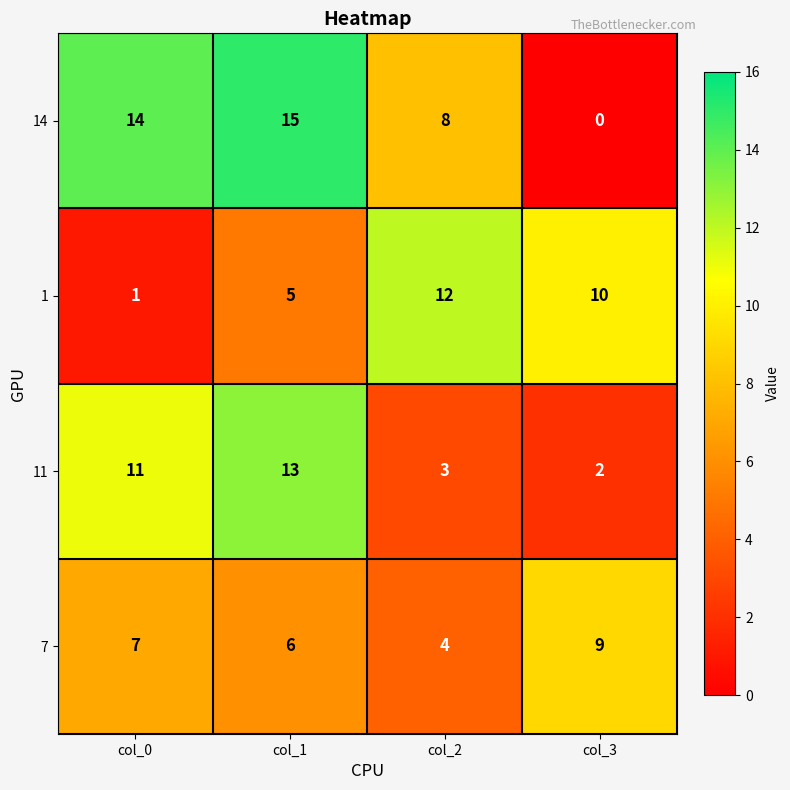

Is it true that 11 equals 2 at col_2?

False